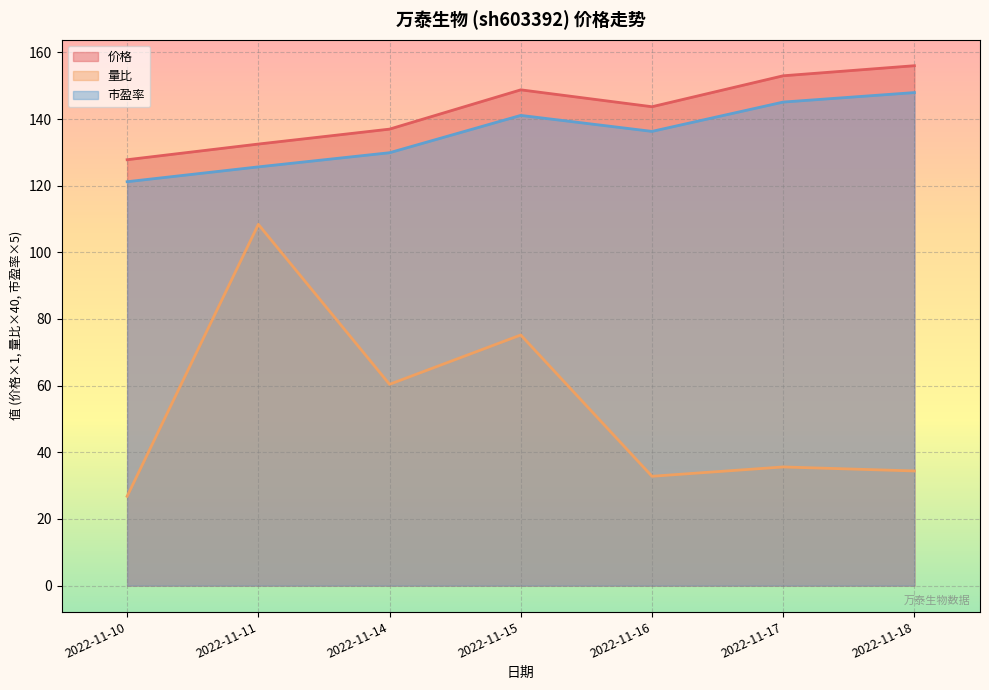

At which category is the sum across all series the highest?

2022-11-11